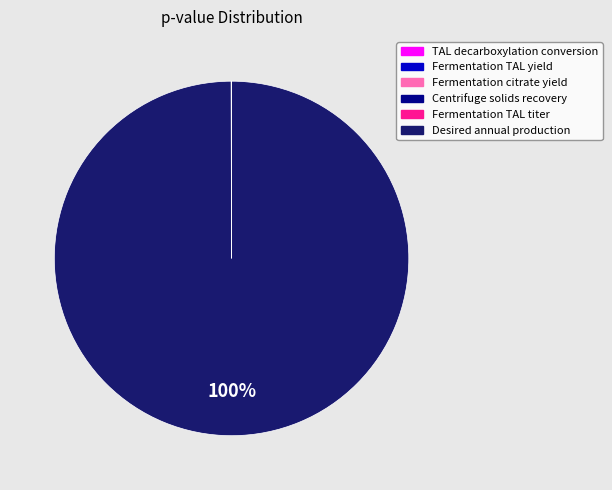

Does Desired annual production account for over 50% of the chart?

Yes